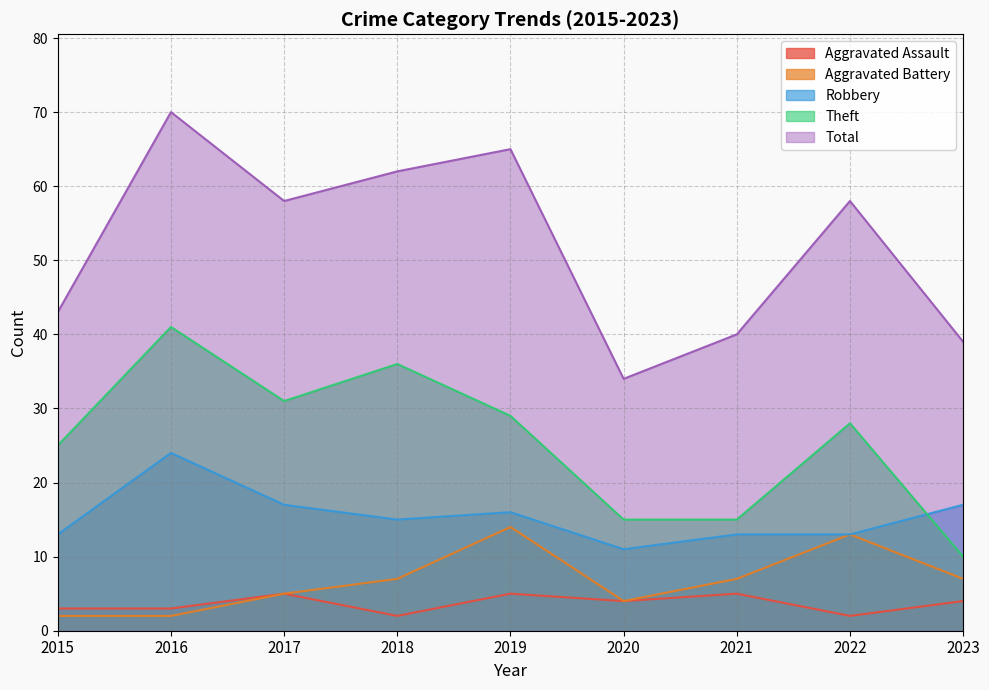

At which category does Aggravated Battery reach its first local valley?

2020